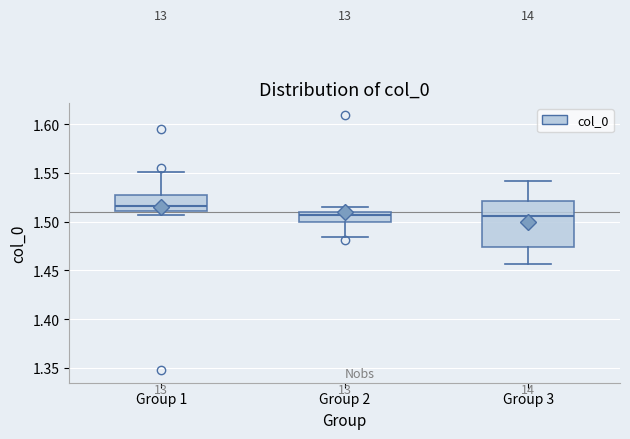

Which box's median line is the highest?

Group 1